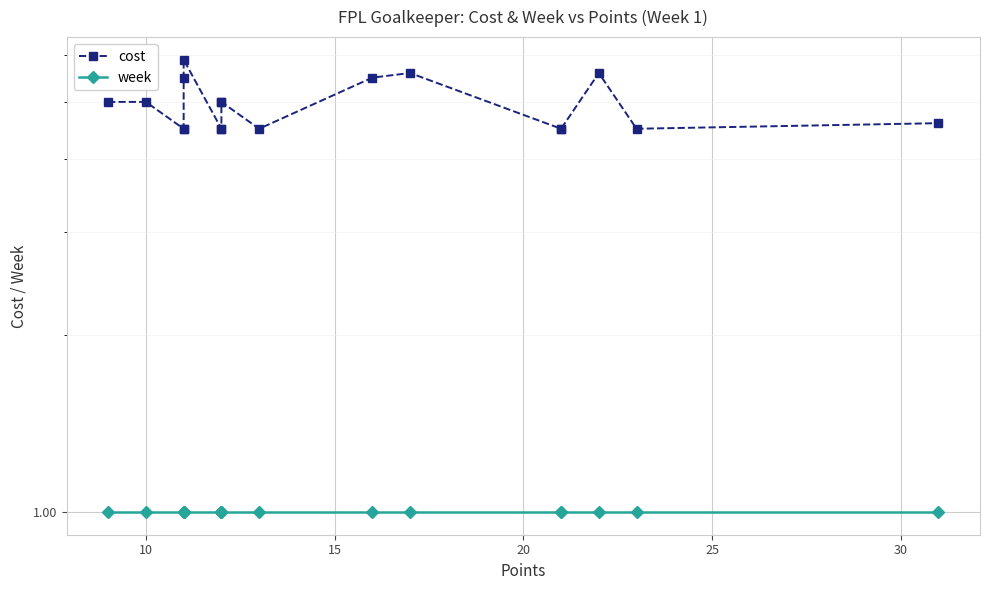

What is the average value of the week series?

1.0